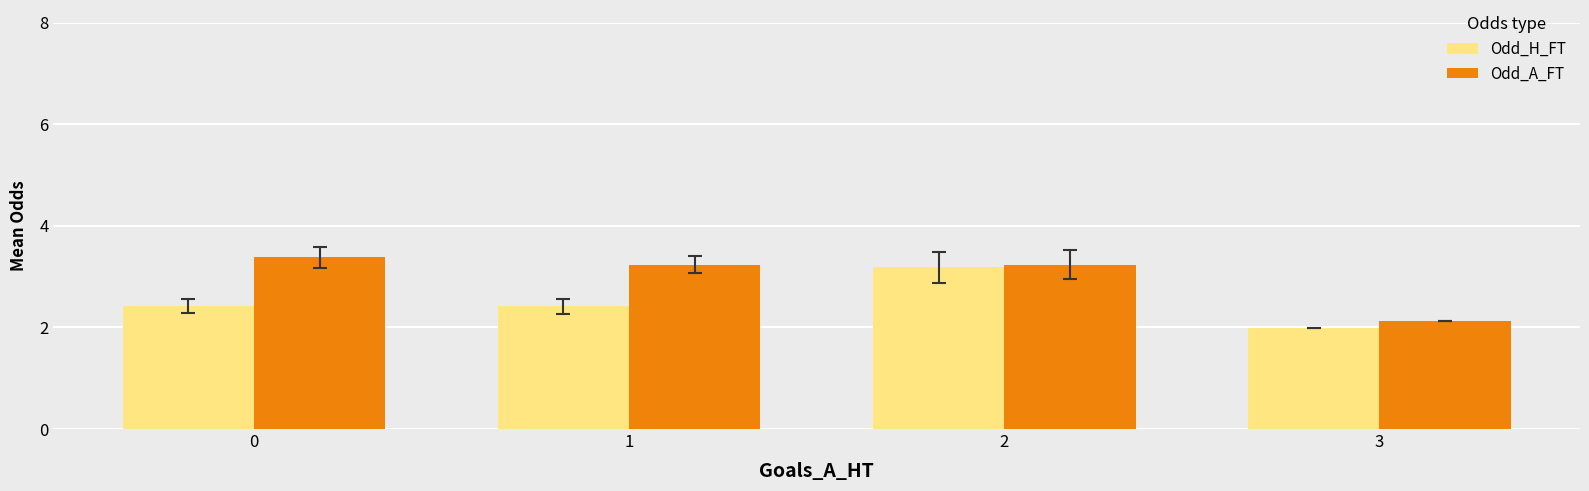

How many values in the Odd_H_FT series exceed 2?

3